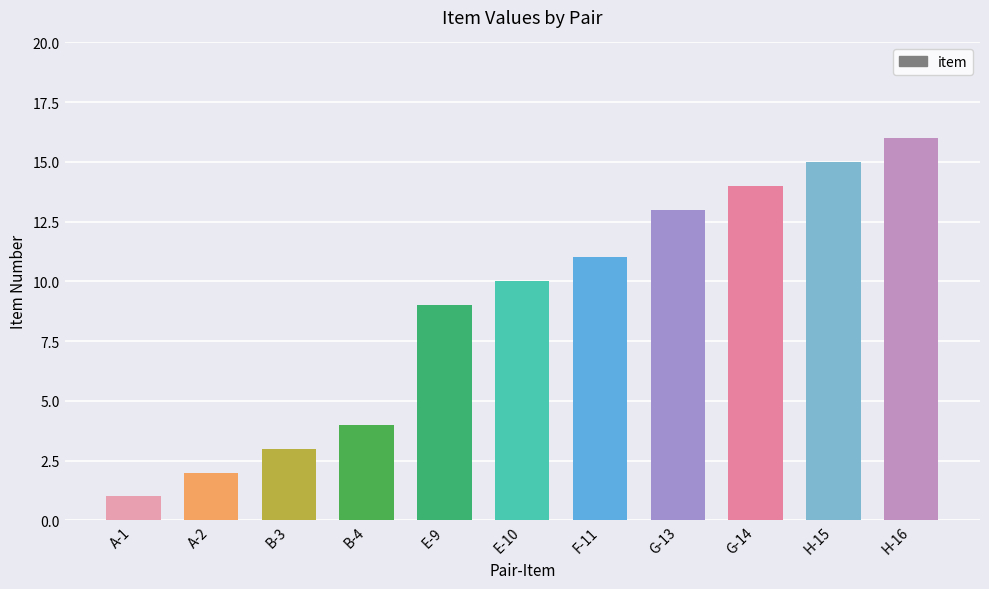

Reading left to right, transcribe all the data shown in this chart.

A-1=1	A-2=2	B-3=3	B-4=4	E-9=9	E-10=10	F-11=11	G-13=13	G-14=14	H-15=15	H-16=16